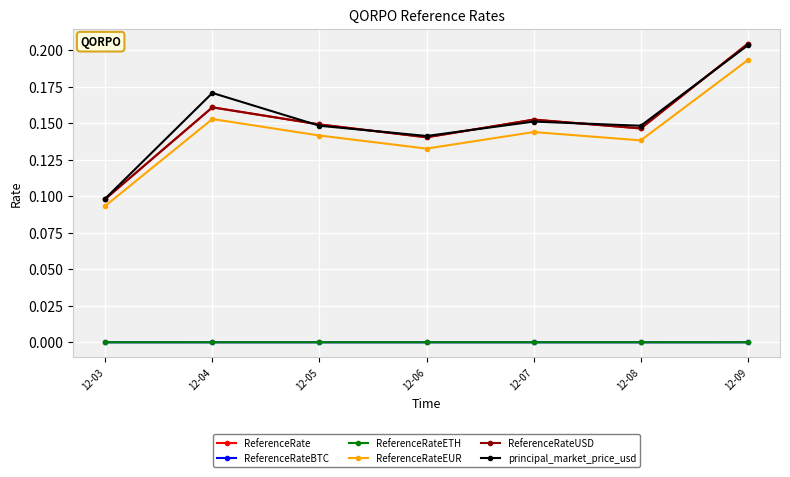

True or false: principal_market_price_usd and ReferenceRateEUR intersect in this chart.

False